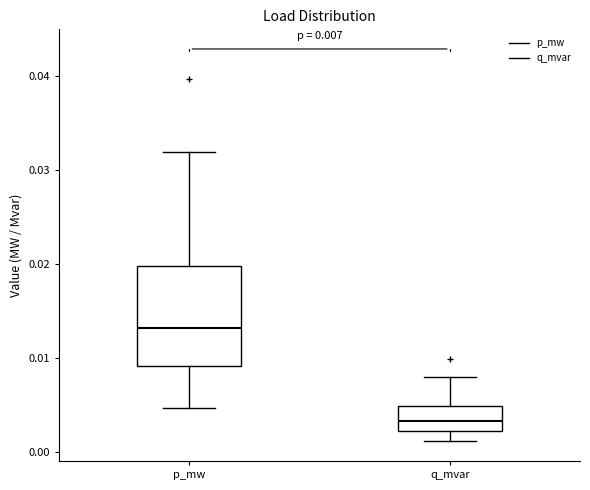

Comparing the boxes themselves (not the whiskers), which one is the tallest?

p_mw